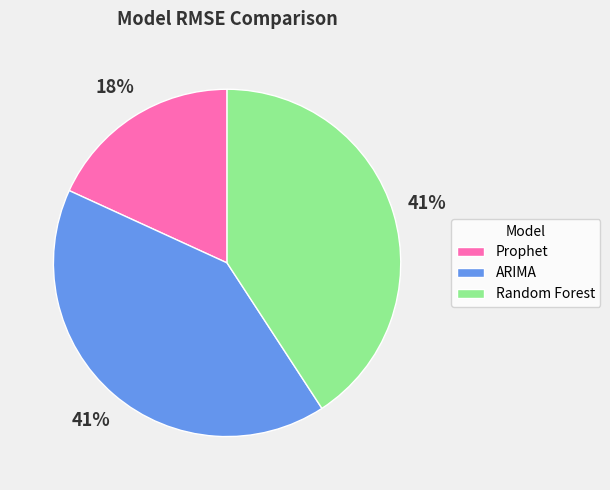

The Prophet slice represents 18% of the pie. True or false?

True